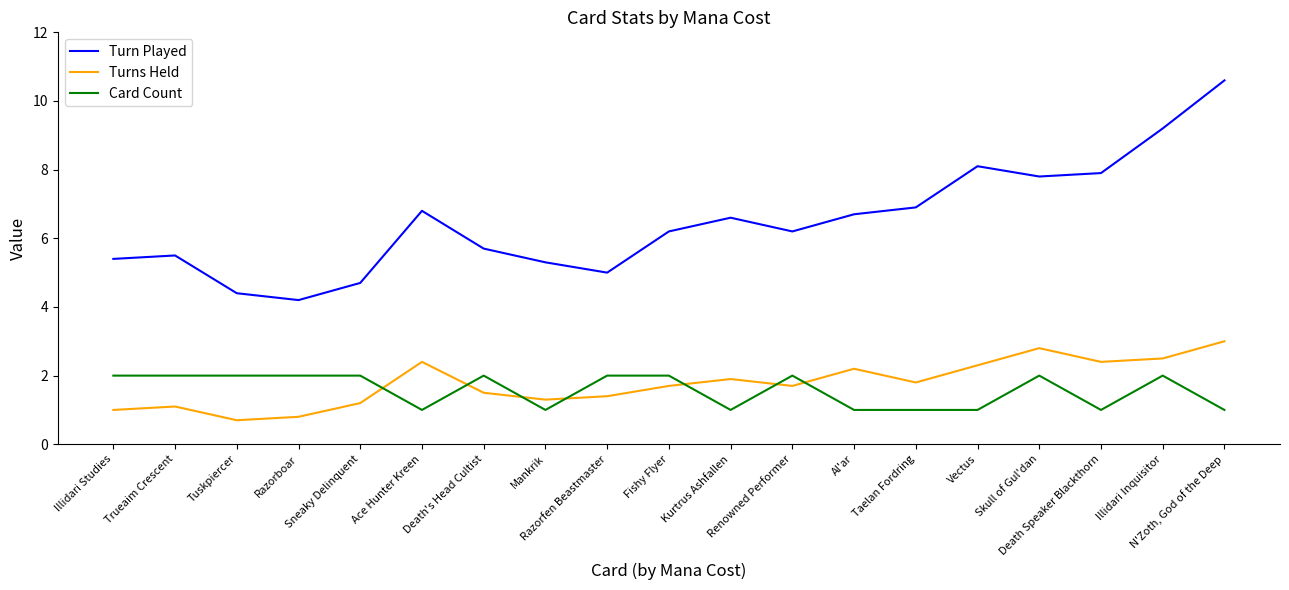

True or false: Turn Played and Card Count cross at least once.

False